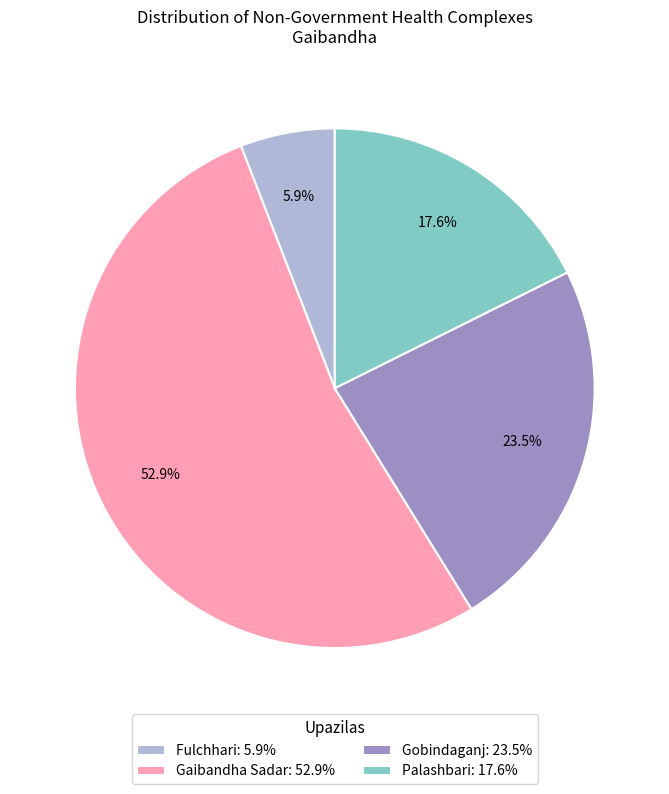

Count the number of slices in the pie.

4